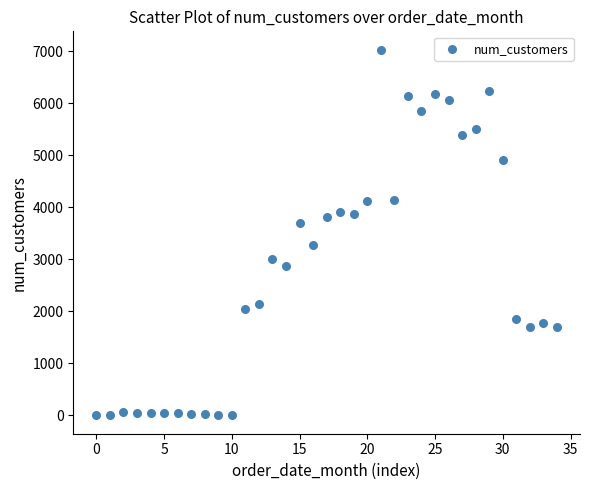

What is the range of Y values (max minus min)?

7027